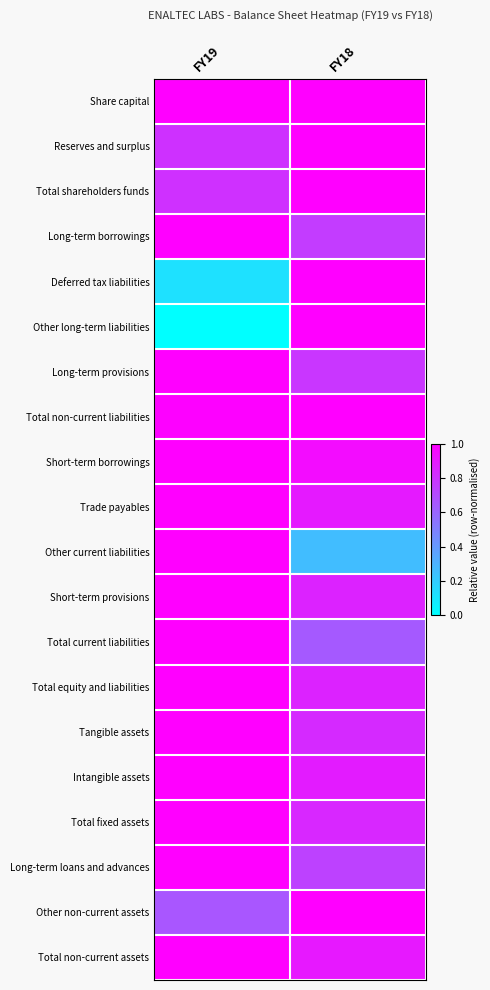

Which has a higher value, FY18 or FY19?

FY18